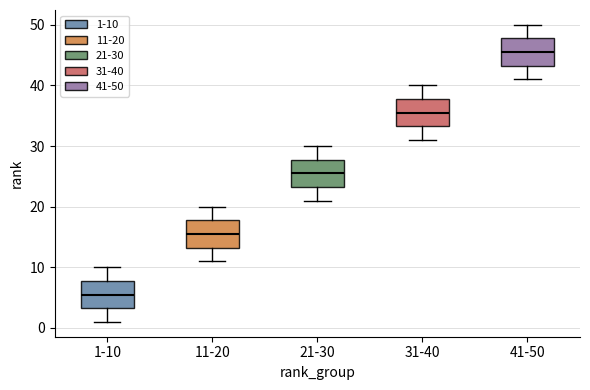

Reading left to right, read every box against the y-axis: the position of its median line, the range the box covers, and the ends of its whiskers. The values are not printed on the chart, so give them approximately, as read against the axis.

1-10: median 6, box 3 to 8, whiskers 1 to 10
11-20: median 16, box 13 to 18, whiskers 11 to 20
21-30: median 26, box 23 to 28, whiskers 21 to 30
31-40: median 36, box 33 to 38, whiskers 31 to 40
41-50: median 46, box 43 to 48, whiskers 41 to 50